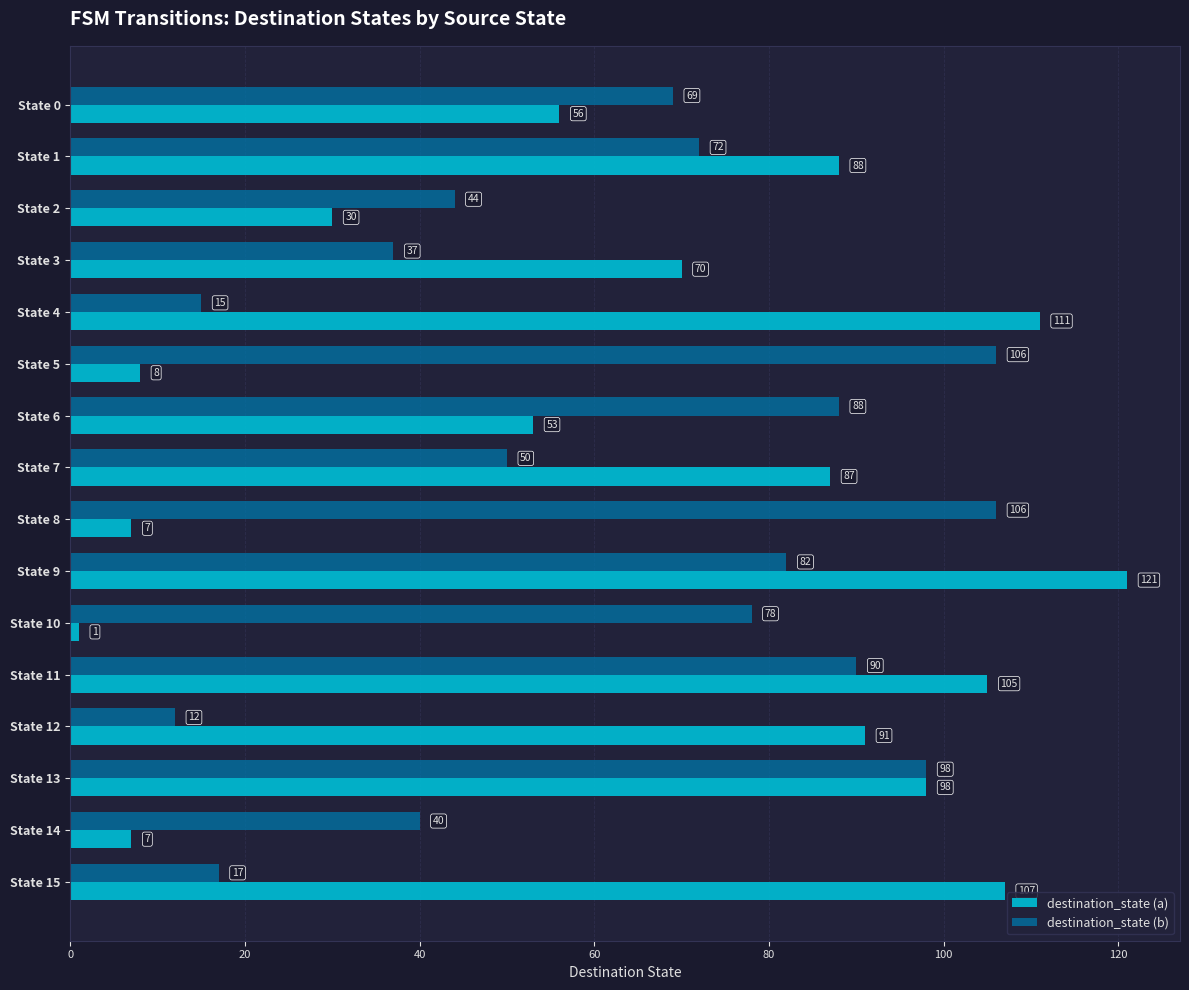

What is the average value of the destination_state (b) series?

63